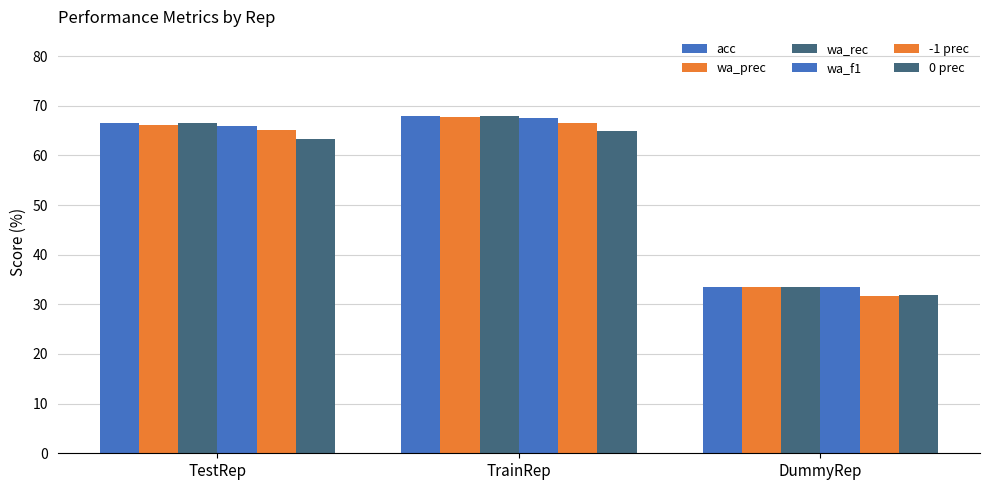

Does the chart contain any negative values?

No